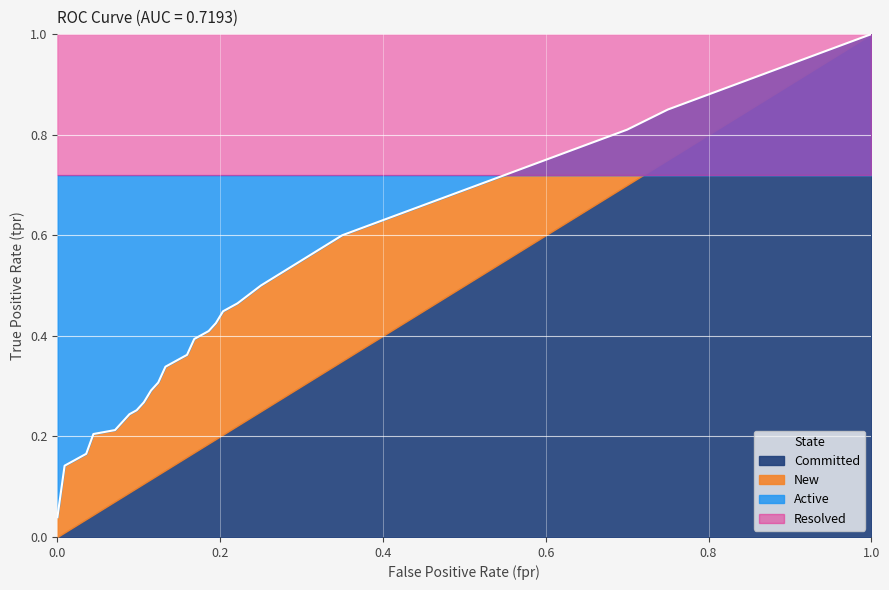

What is the maximum value shown in the chart?

1.0